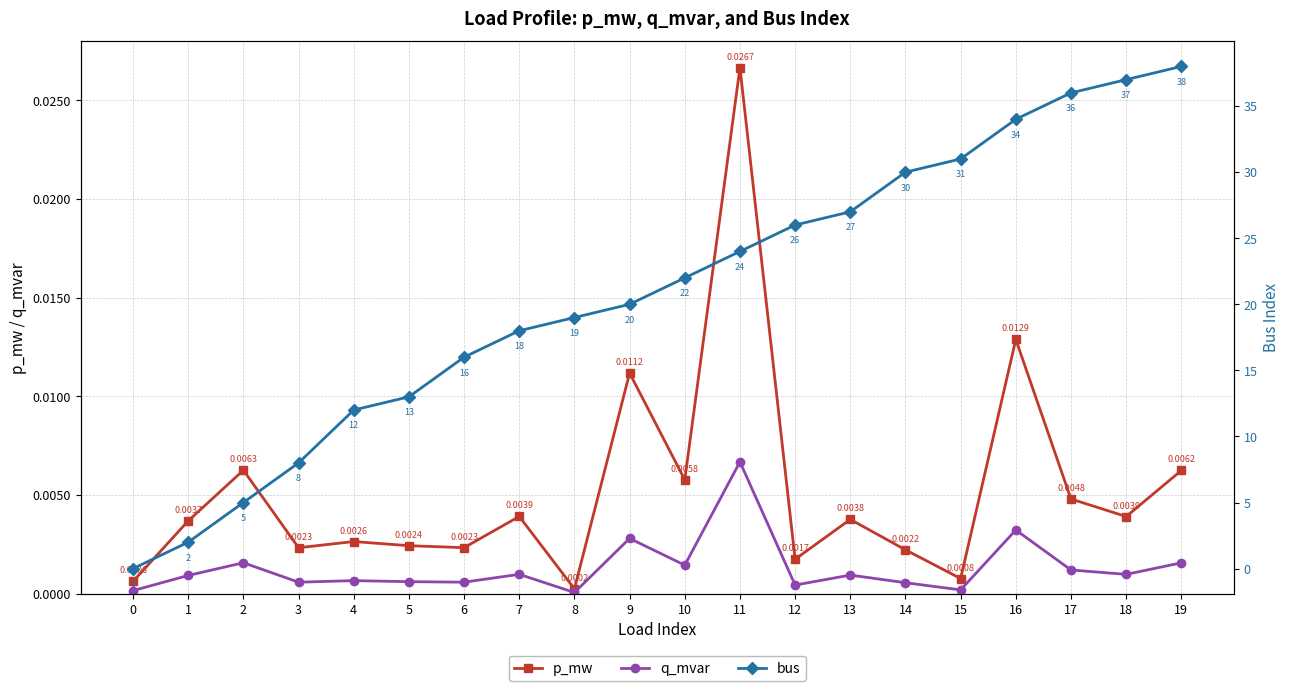

How many lines are shown in the chart?

3